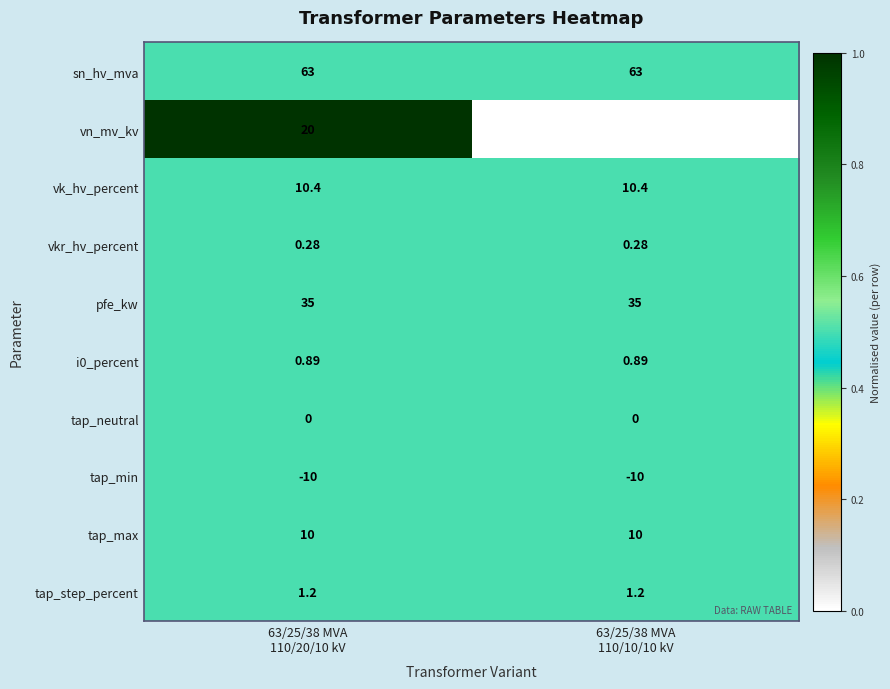

At which category is the sum across all series the highest?

63/25/38 MVA
110/20/10 kV